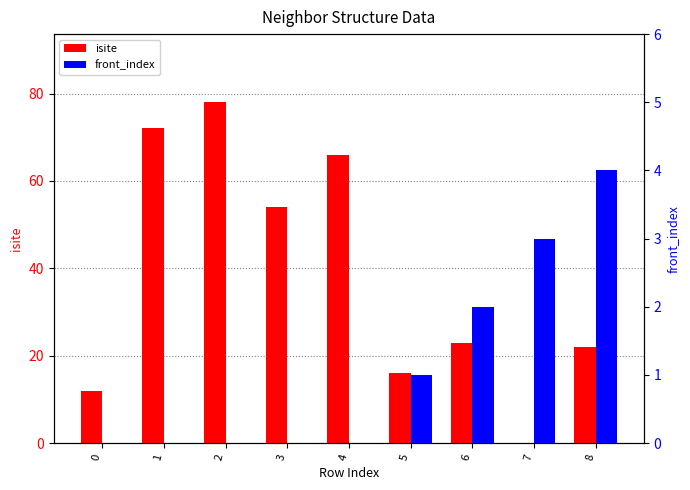

Which series has the widest spread of values?

isite